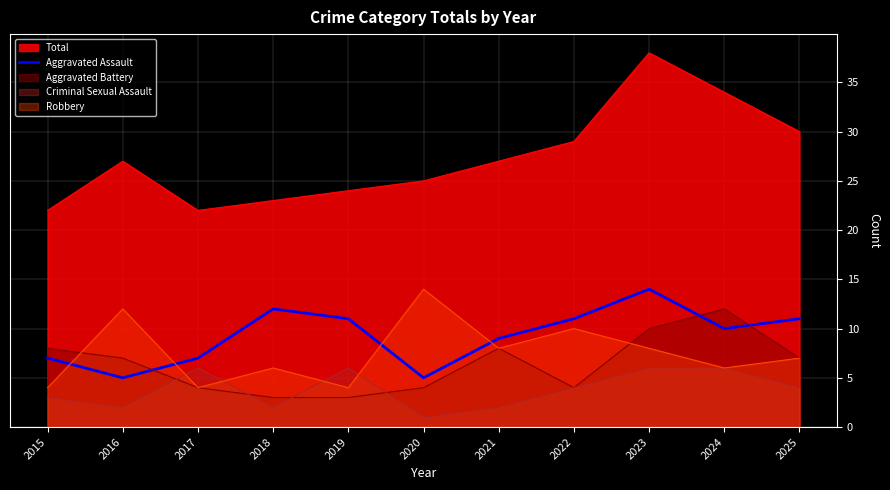

Which series has the widest spread of values?

Total